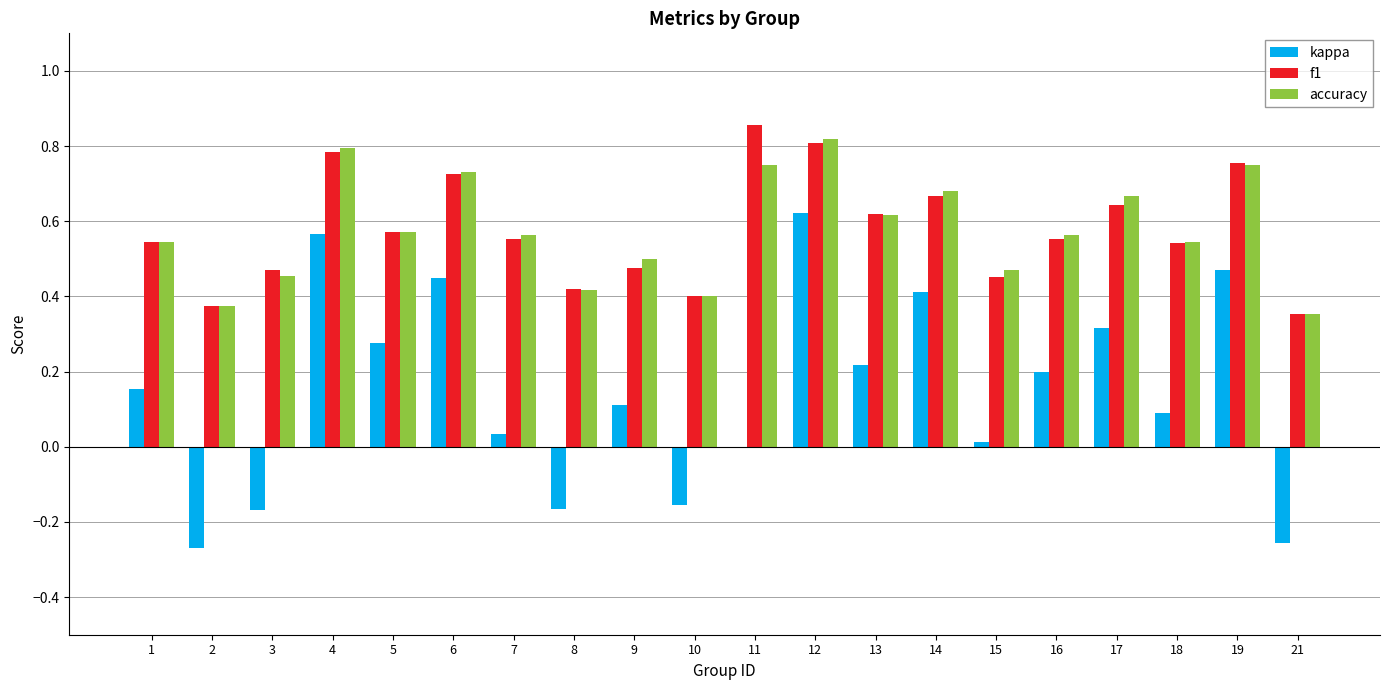

True or false: kappa has a value of -0.3 at 8.

False